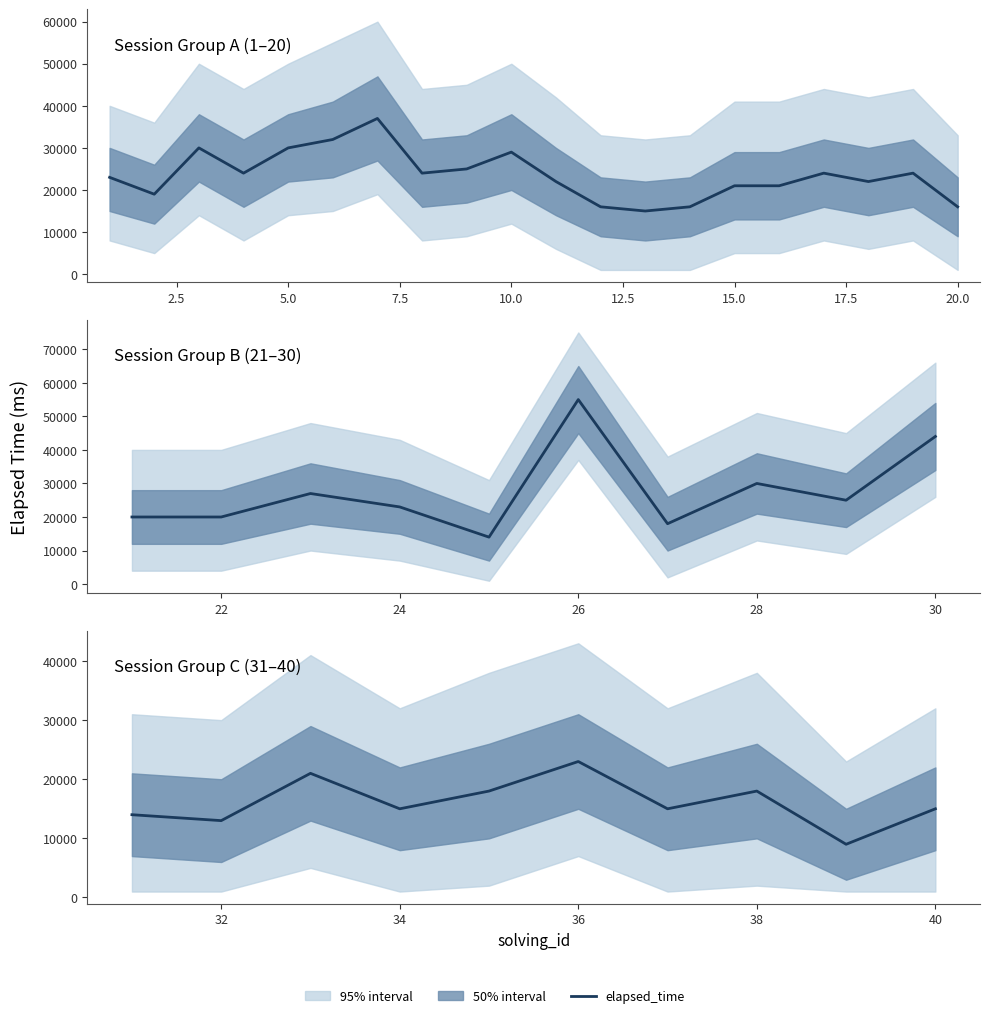

What is the smallest value displayed?

9000